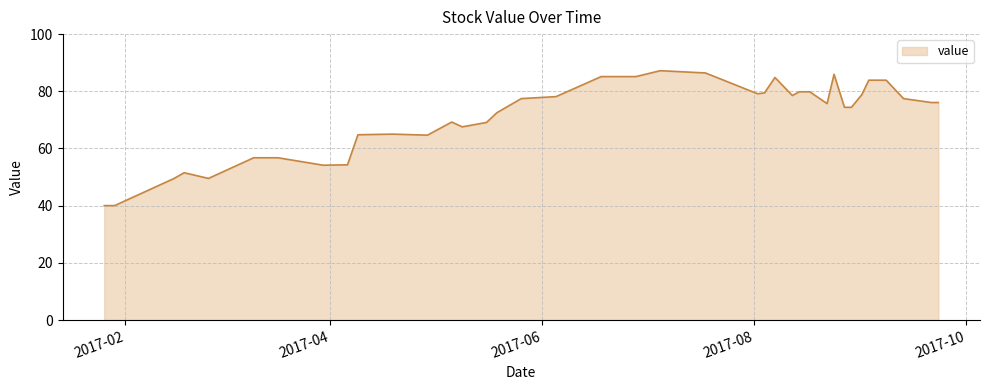

What is the maximum value shown in the chart?

87.2